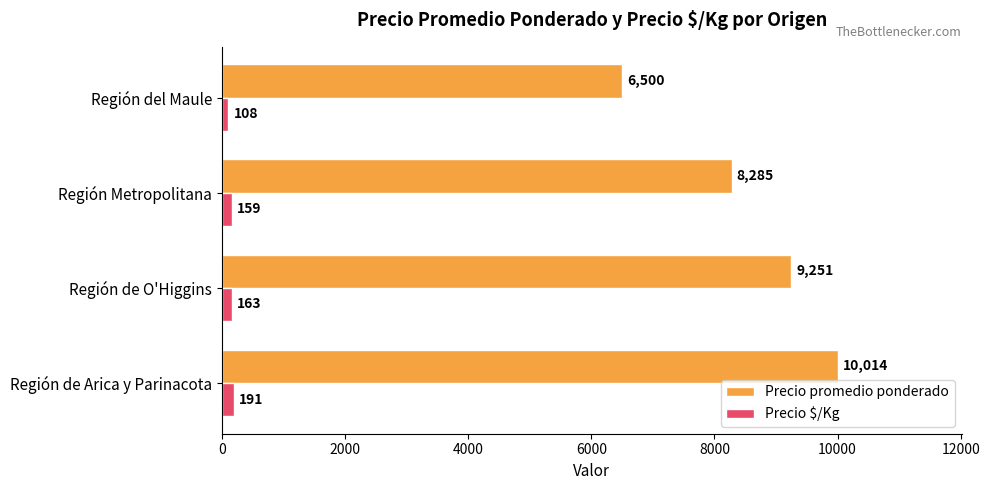

How many distinct data groups are displayed?

2